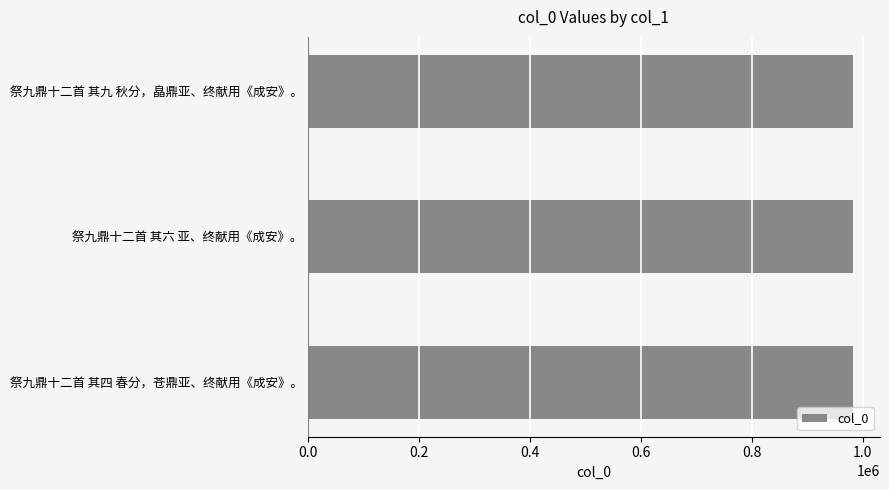

The value at 祭九鼎十二首 其四 春分，苍鼎亚、终献用《成安》。 is 678714. True or false?

False